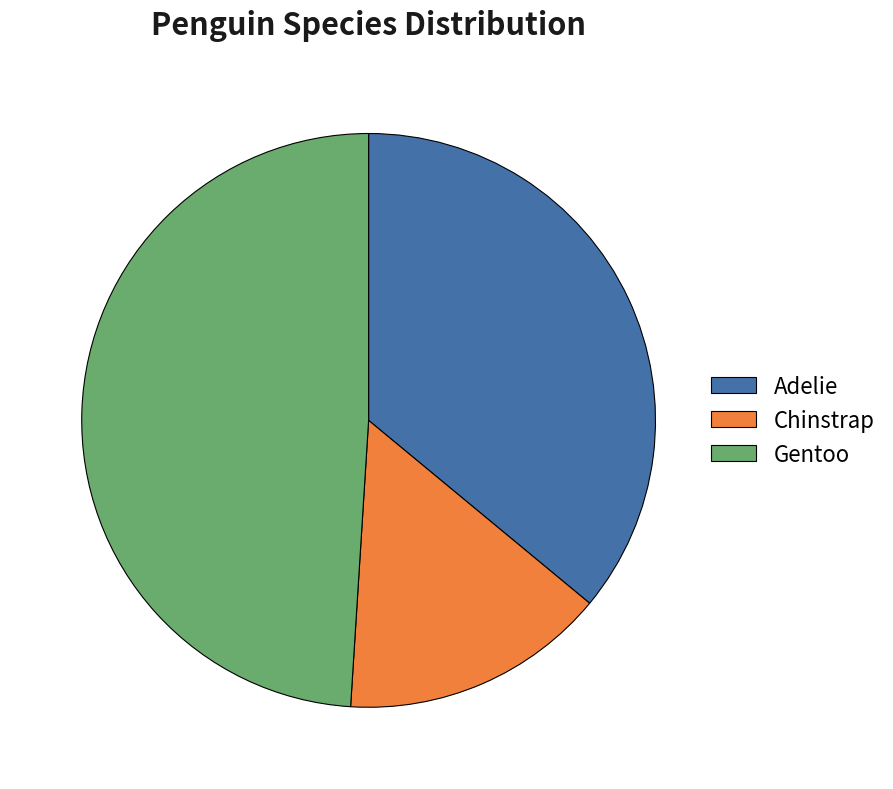

Between Gentoo and Adelie, which is larger?

Gentoo